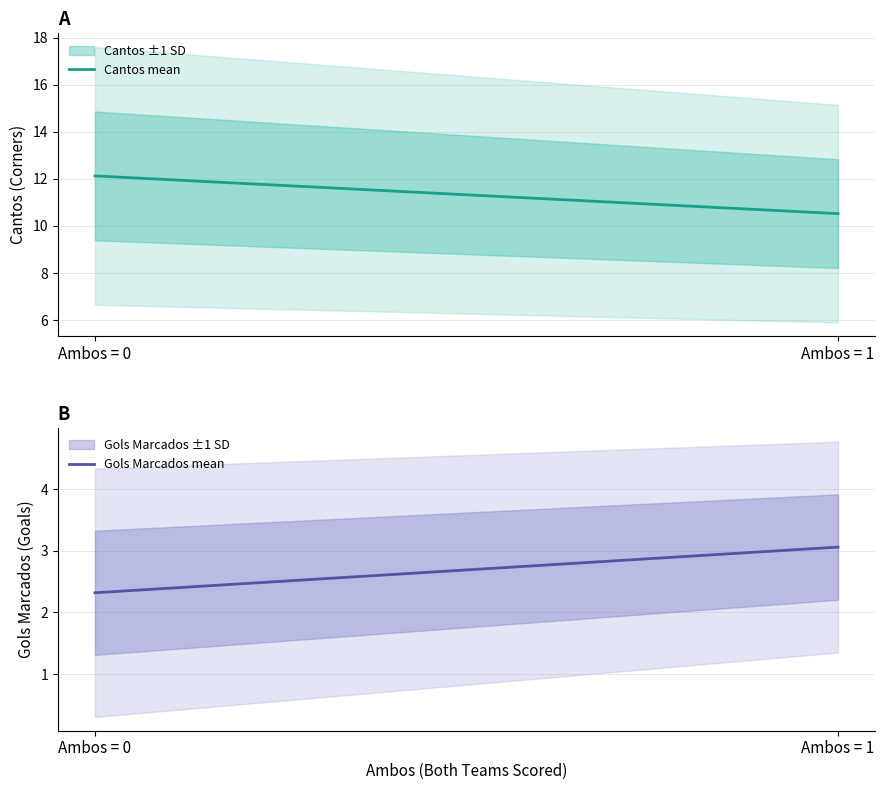

What is the sum of the Gols Marcados_std values at 1 and 0?

1.9